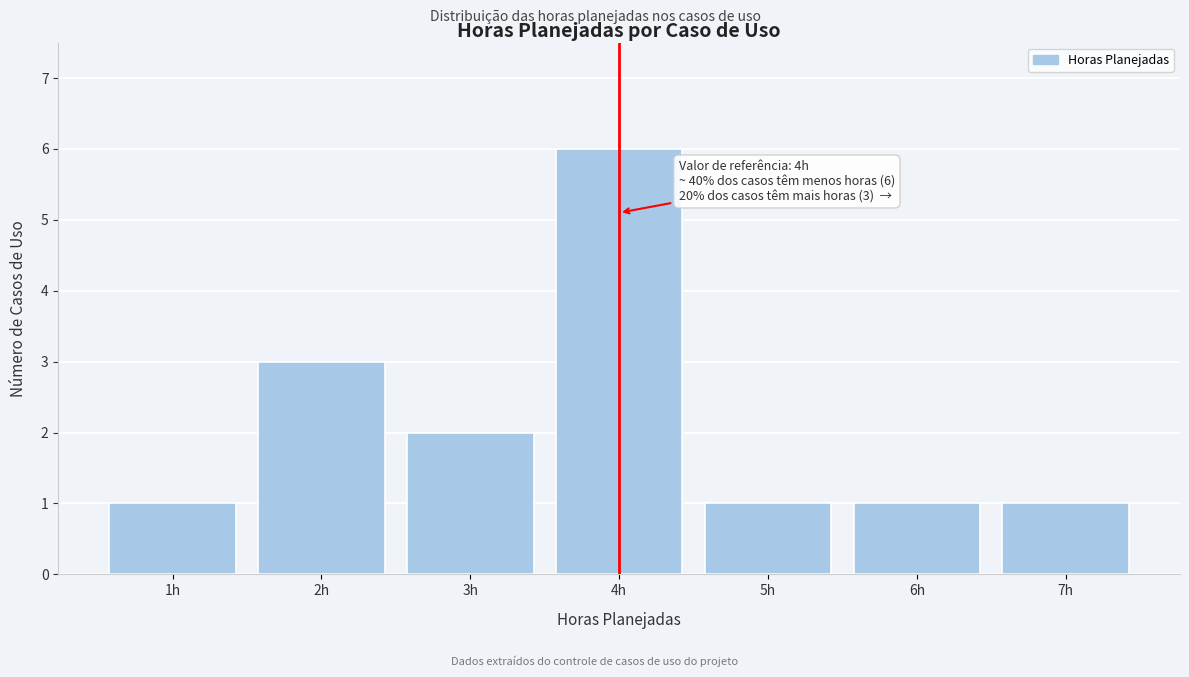

Which range on the x-axis has the tallest bar?

3.5 to 4.5